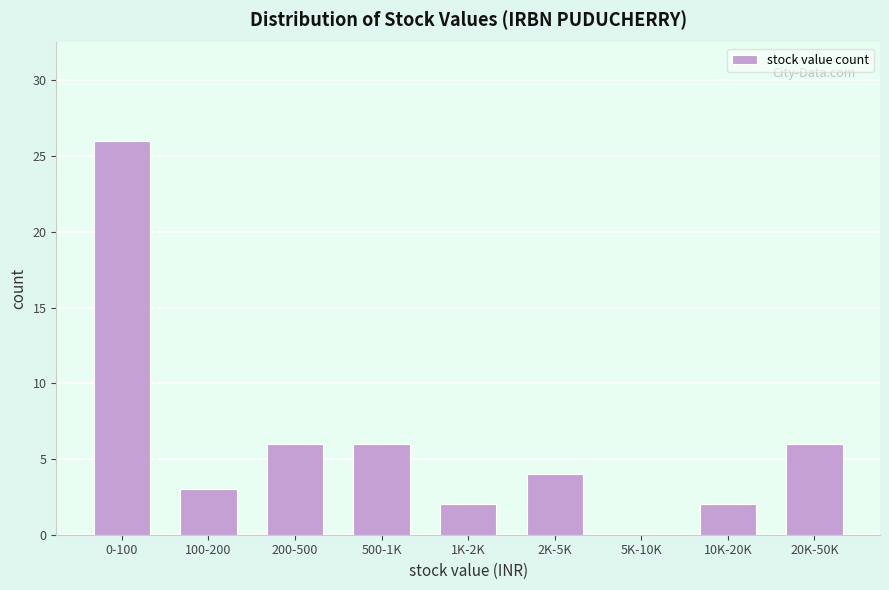

Reading right to left, list all the values displayed in this chart.

20K-50K=6	10K-20K=2	5K-10K=0	2K-5K=4	1K-2K=2	500-1K=6	200-500=6	100-200=3	0-100=26